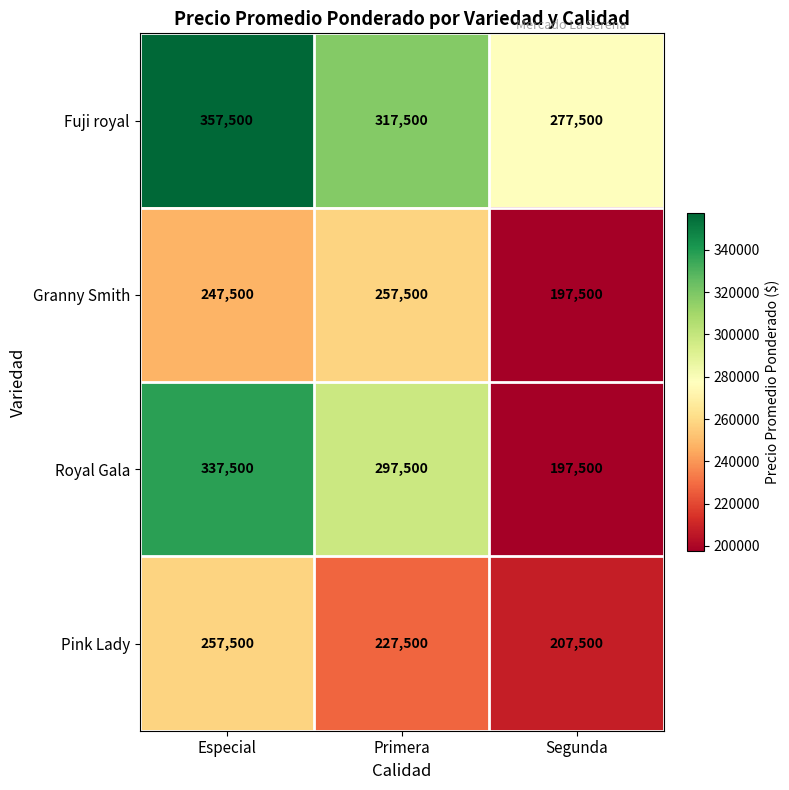

At which category does the chart reach its minimum across all series?

Segunda